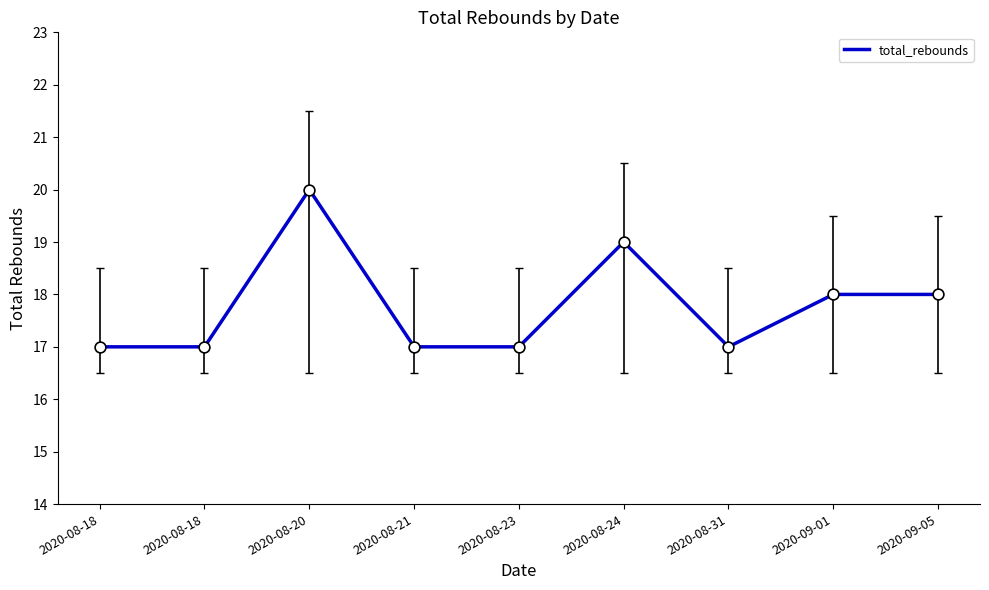

Which has a higher value, 2020-09-05 or 2020-08-18?

2020-09-05